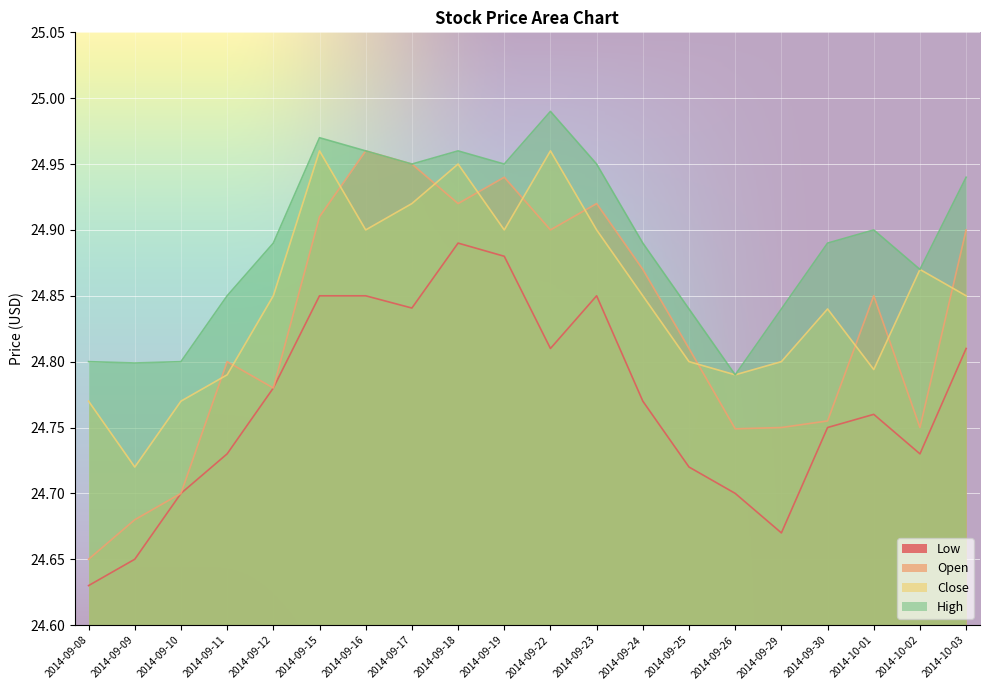

At which category is the sum across all series the highest?

2014-09-18